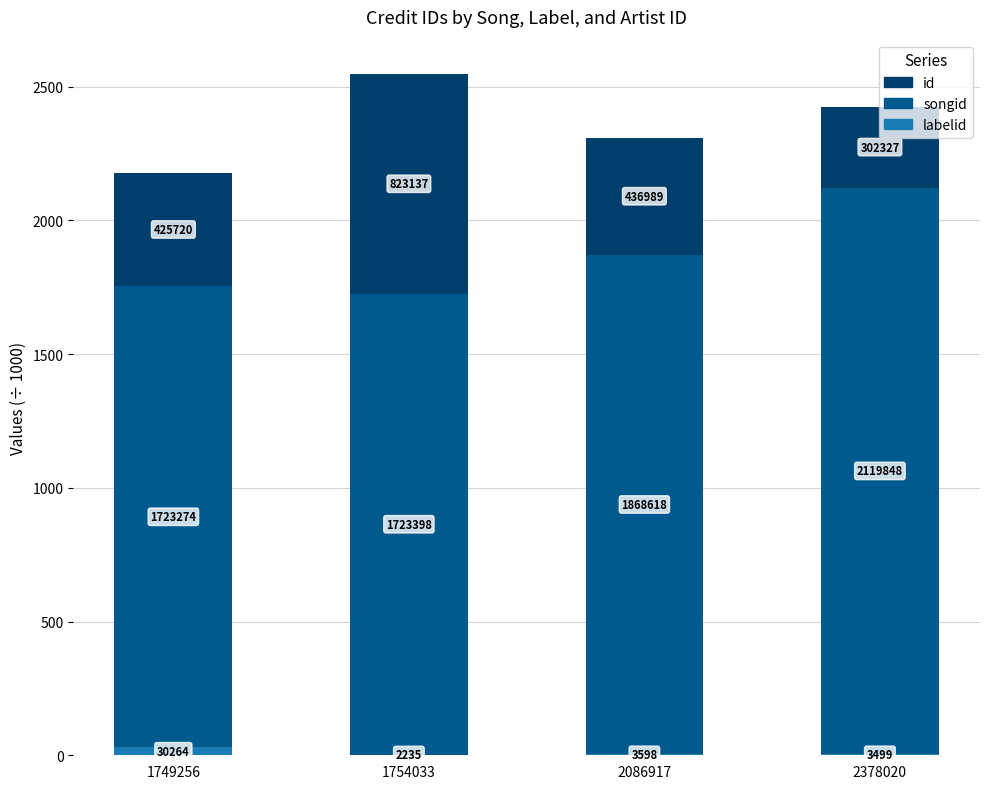

The value of songid at 2378020 is 2119.8. True or false?

True